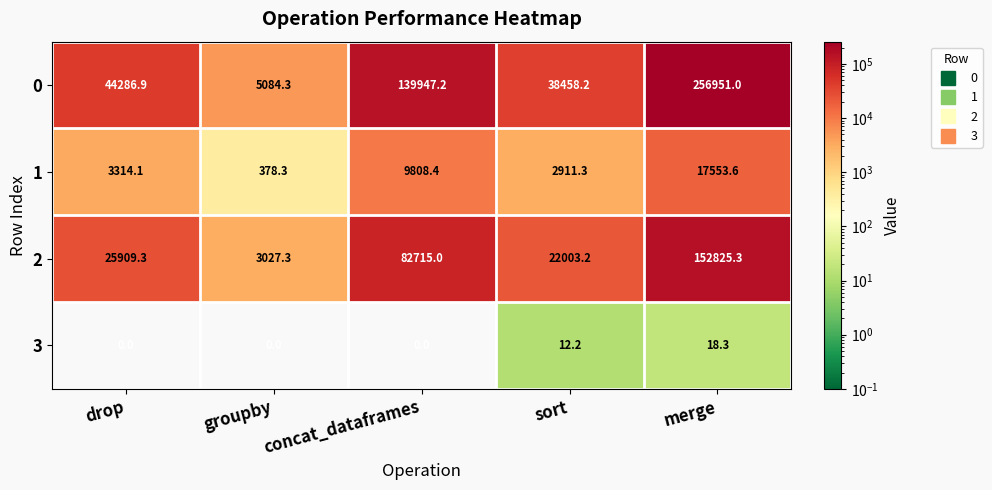

Between drop and merge, which series saw the biggest shift?

0